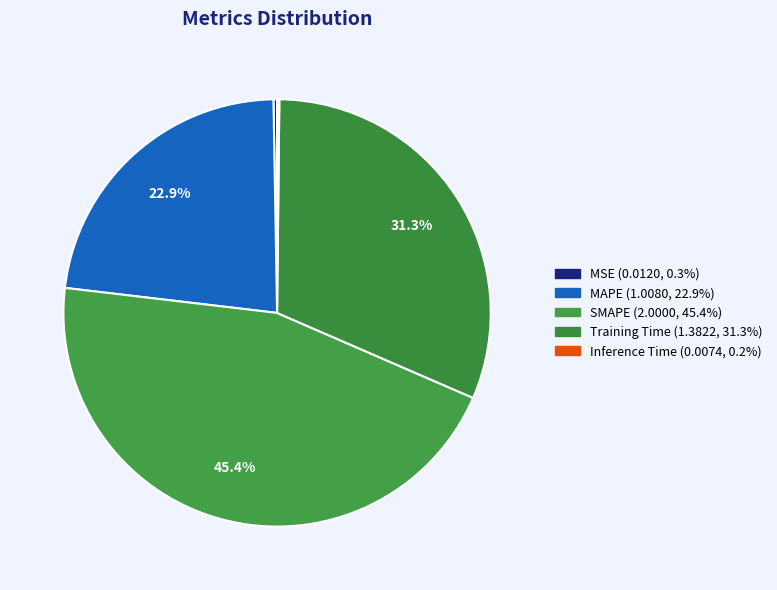

To the nearest percent, what is the combined percentage of MAPE and Training Time?

54%